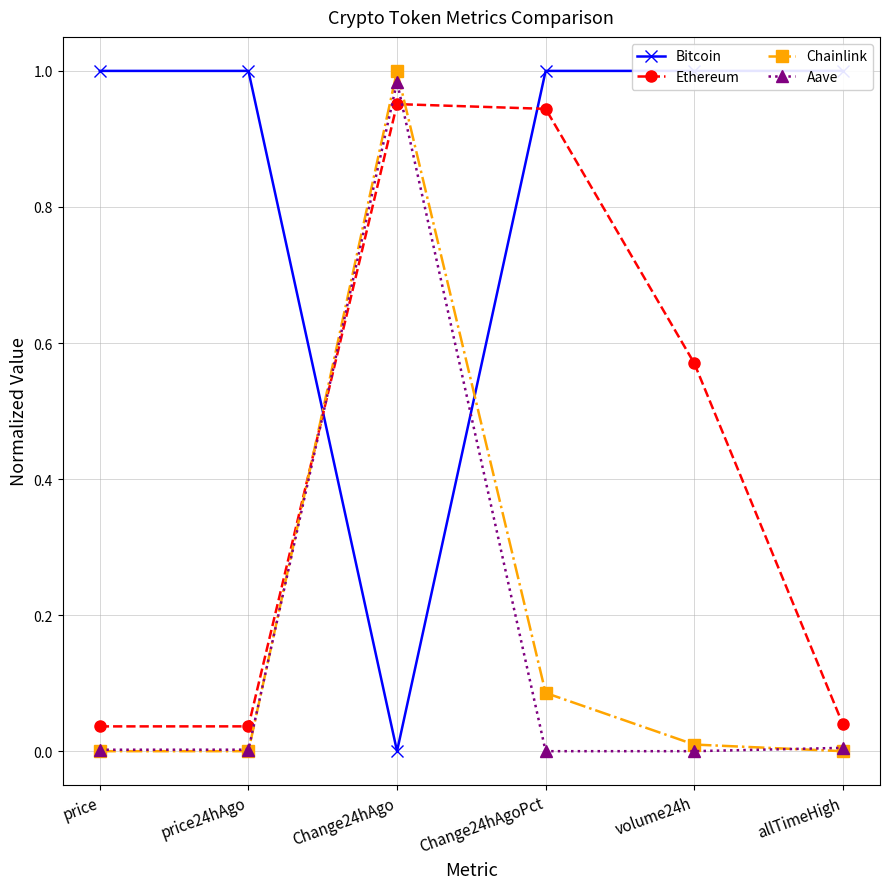

What is the value of the Ethereum point at the 5th from the left?

0.6